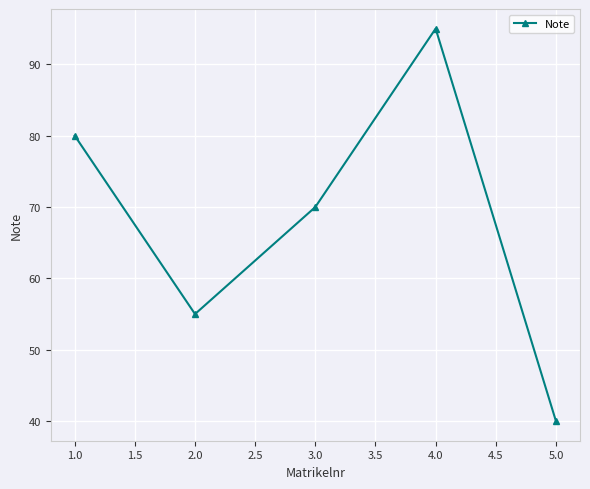

Approximately how many times larger is the value at 1.0 compared to 5.0?

2.0